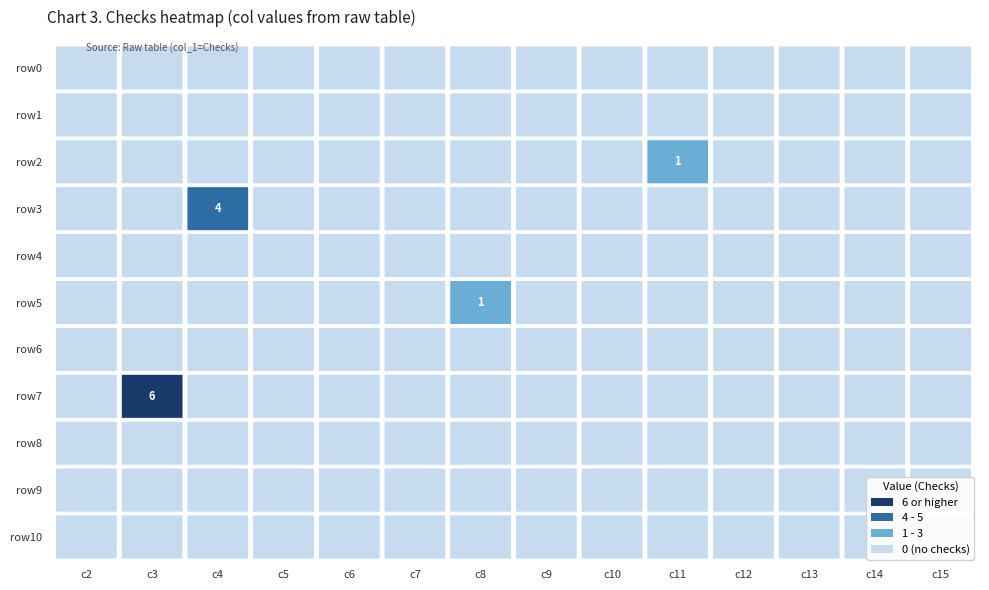

What is the total value across all series at 9?

1